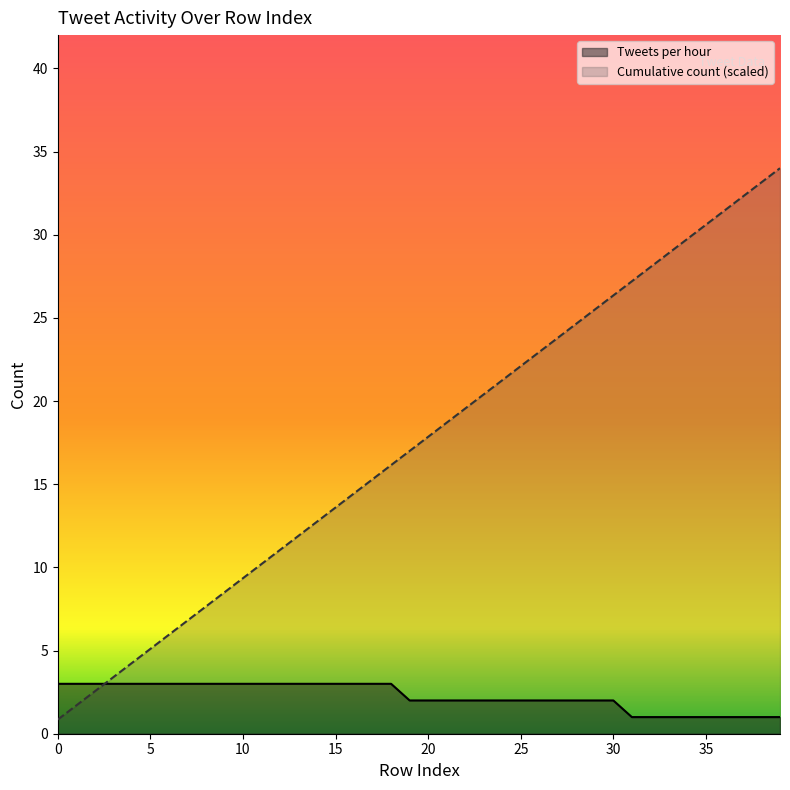

Rank the series by their average value, from lowest to highest.

Tweets per hour, Cumulative count (scaled)